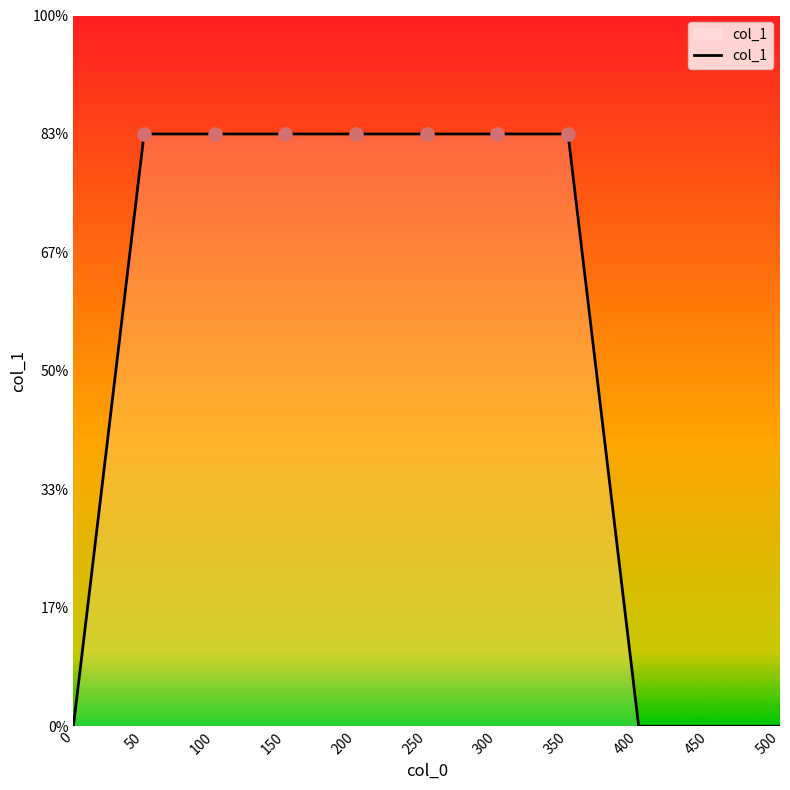

Which has a higher value, 50 or 100?

50